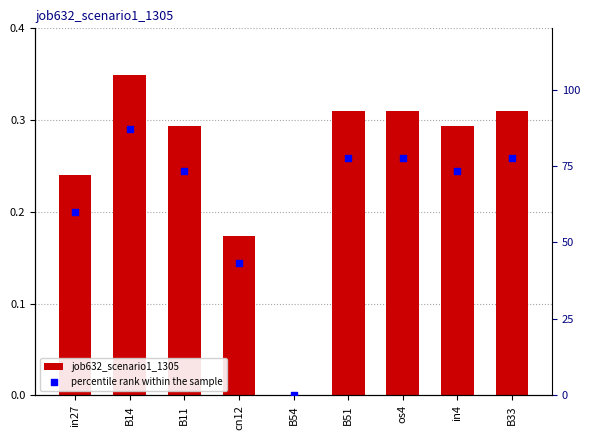

At how many categories does at least one series exceed 40?

8